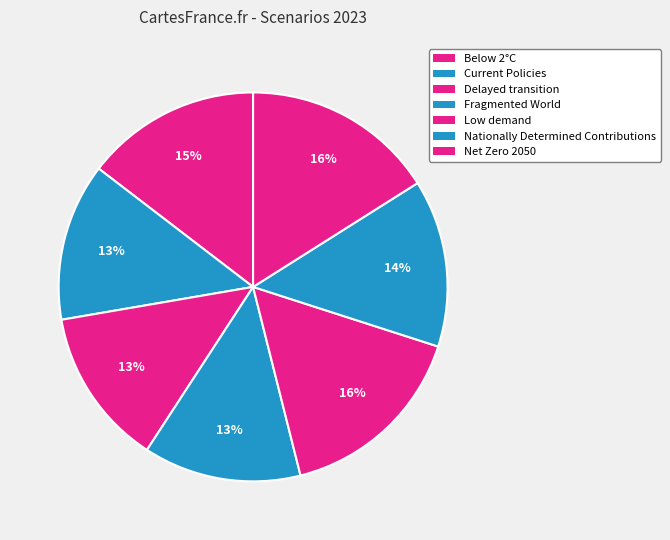

Which slice is the largest?

Low demand